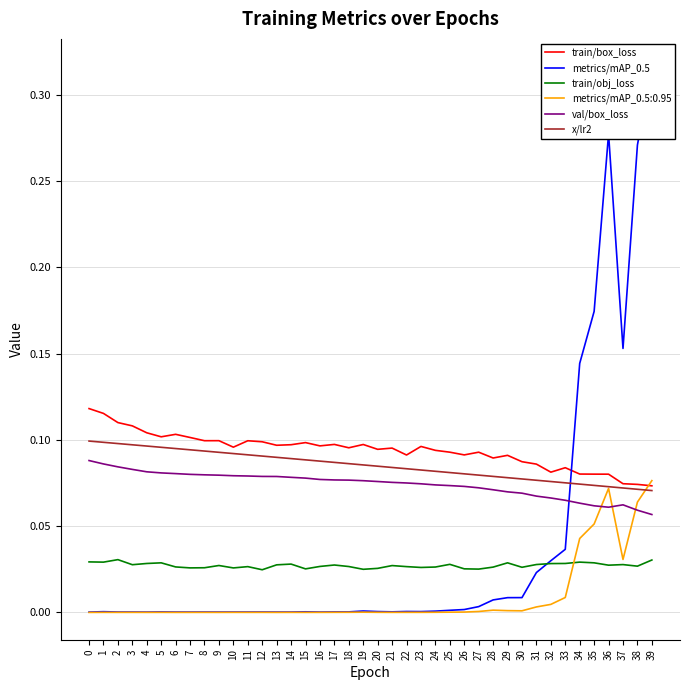

What is the value of the val/box_loss point at the 6th from the left?

0.1